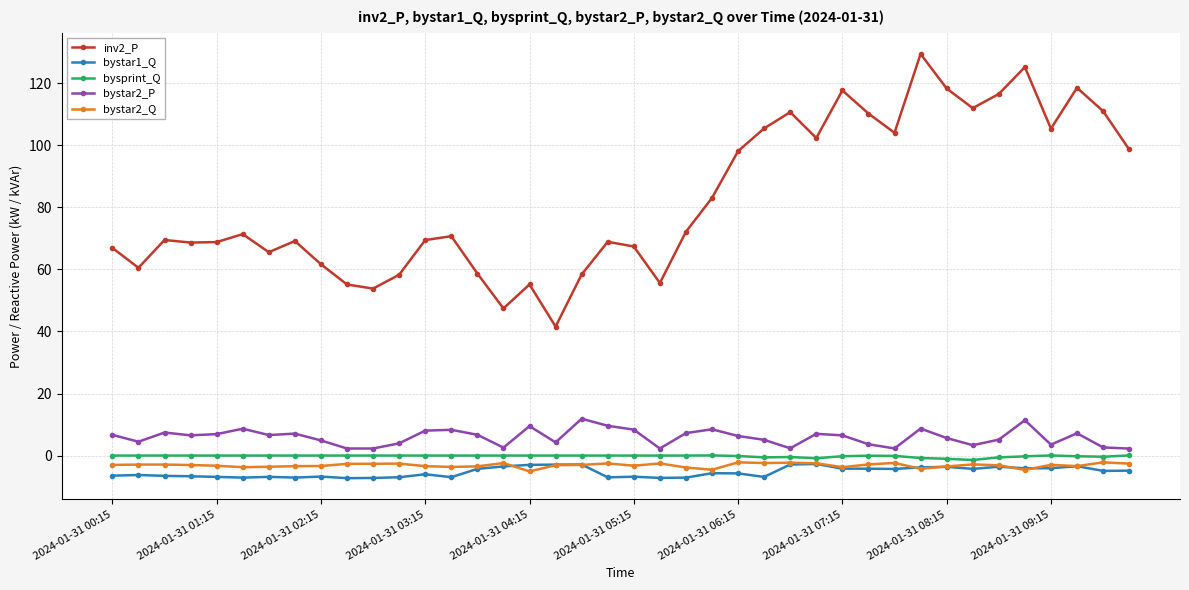

Which series has the largest total across all categories?

inv2_P